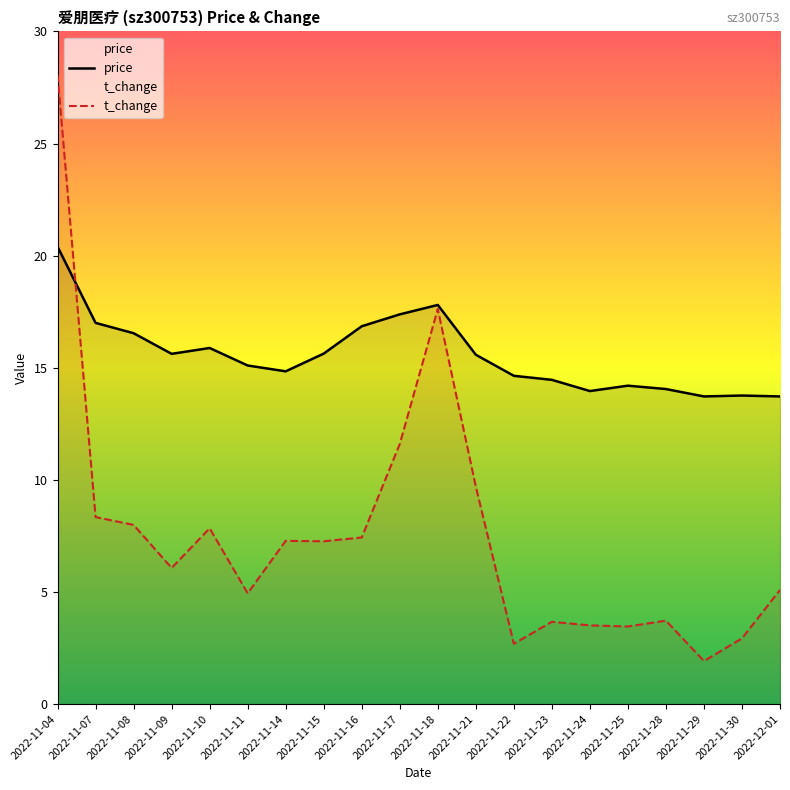

Which series has the widest spread of values?

t_change